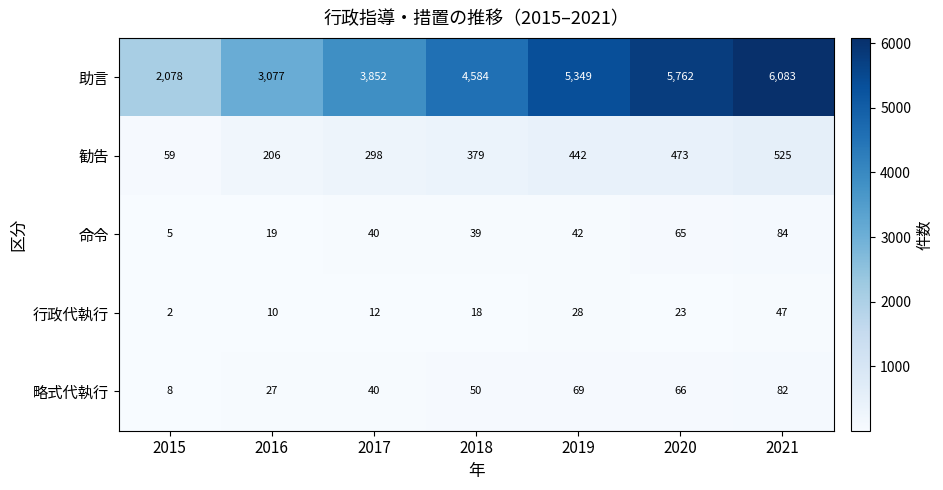

Which series has the largest total across all categories?

助言